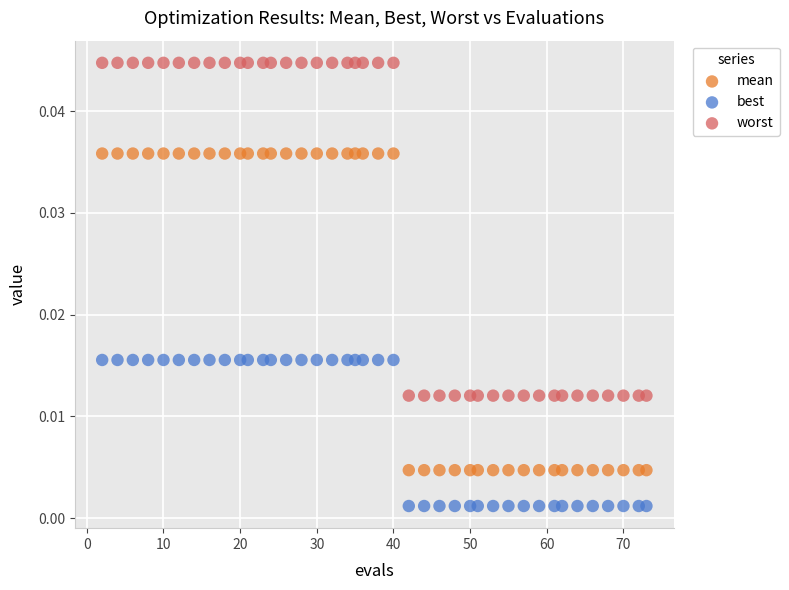

Which series has the widest spread of Y values?

worst